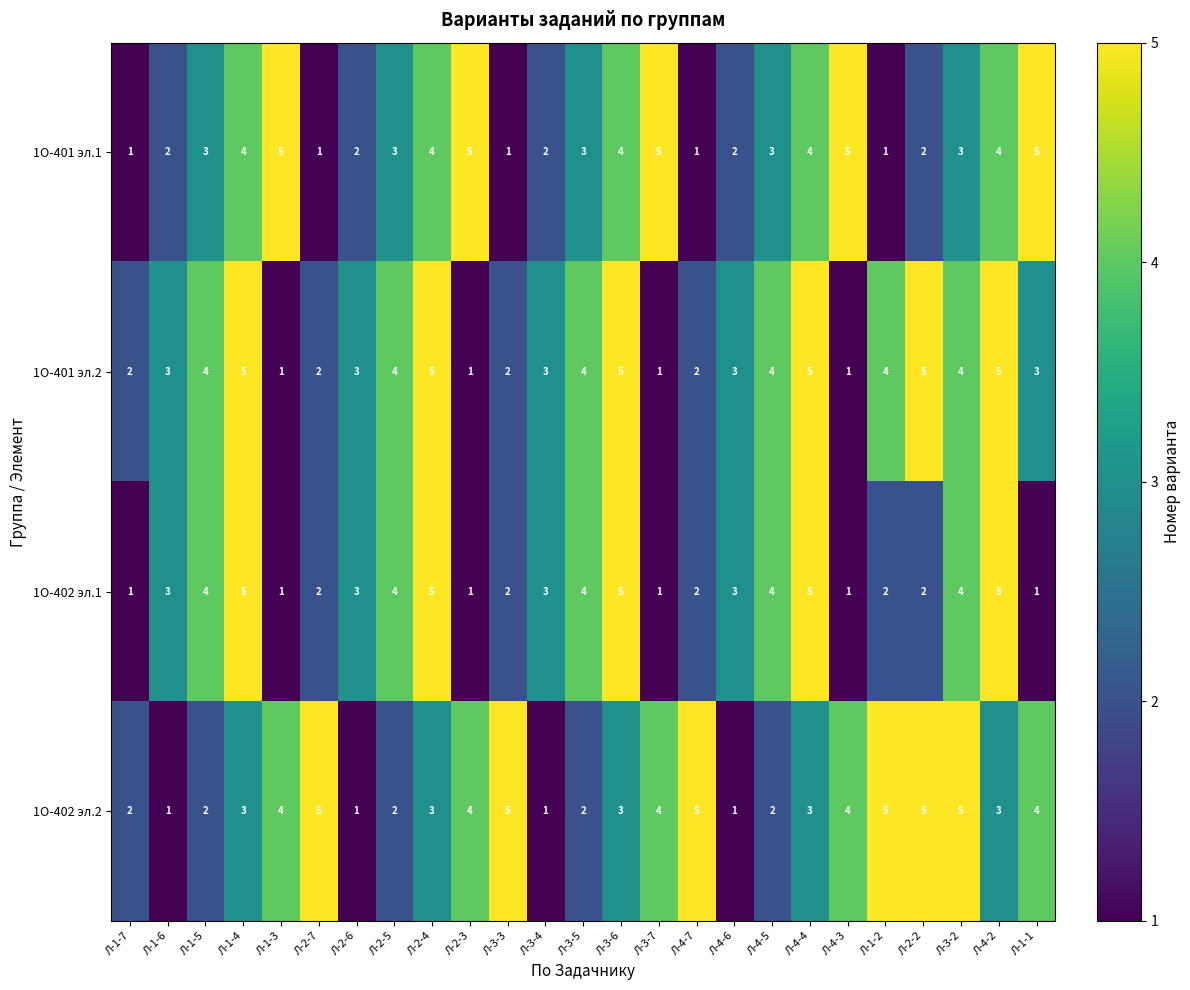

What is the greatest value displayed?

5